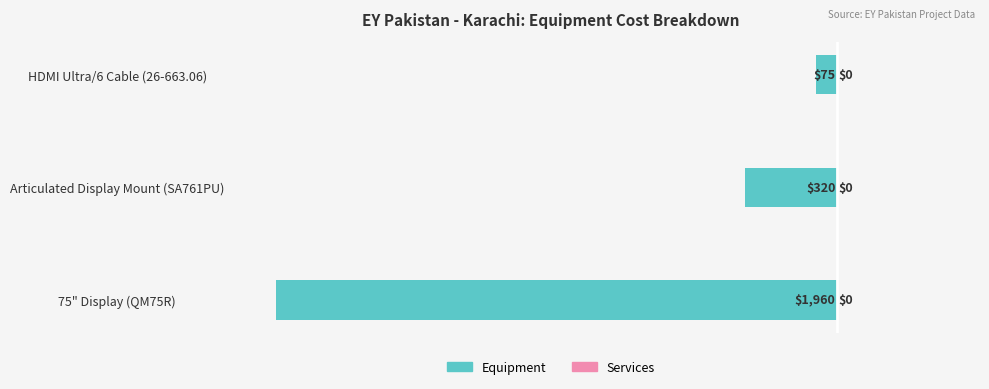

What is the minimum value shown in the chart?

-1960.0